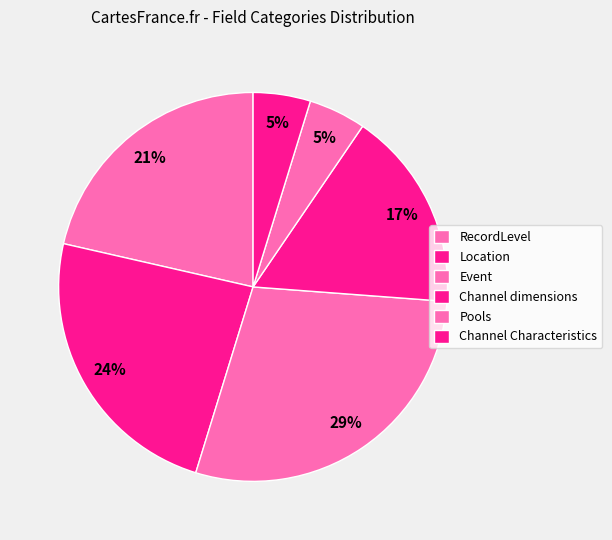

How many slices are in this pie chart?

6